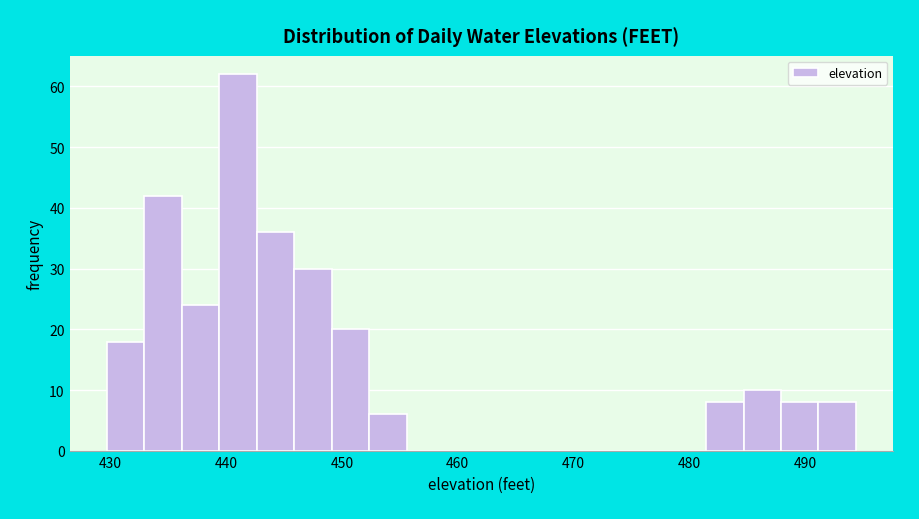

Read against the x-axis, roughly where is the centre of the tallest bar?

441